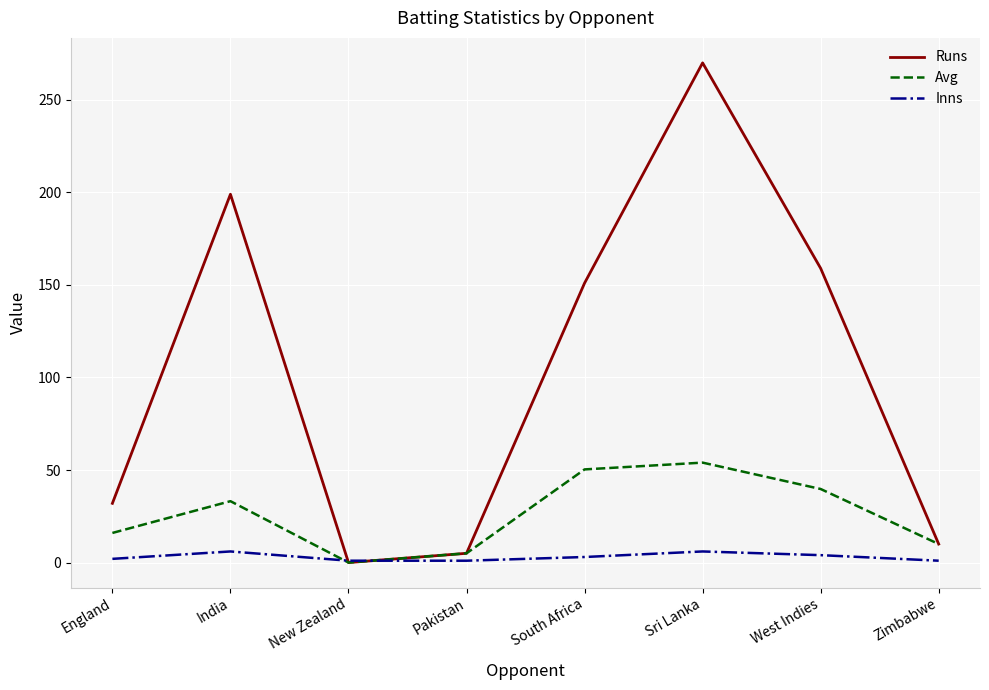

List the series in order of their peak value, lowest first.

Inns, Avg, Runs